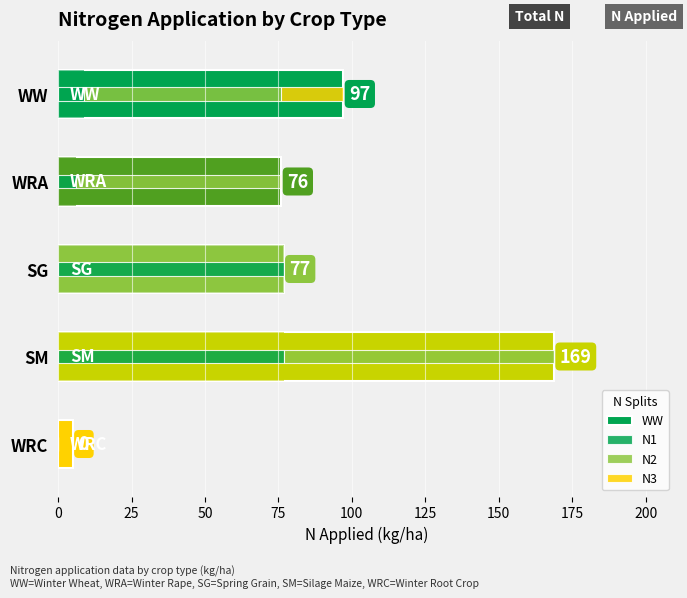

How many bars are there in total?

15